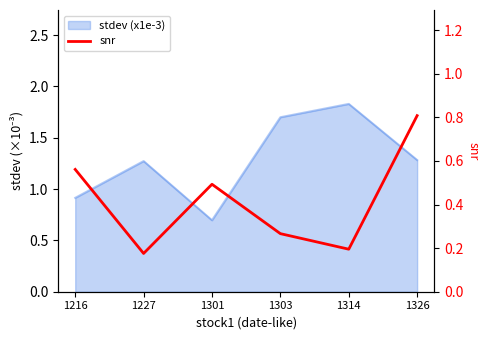

Reading left to right, extract all data points from this chart.

1216=0.6	1227=0.2	1301=0.5	1303=0.3	1314=0.2	1326=0.8